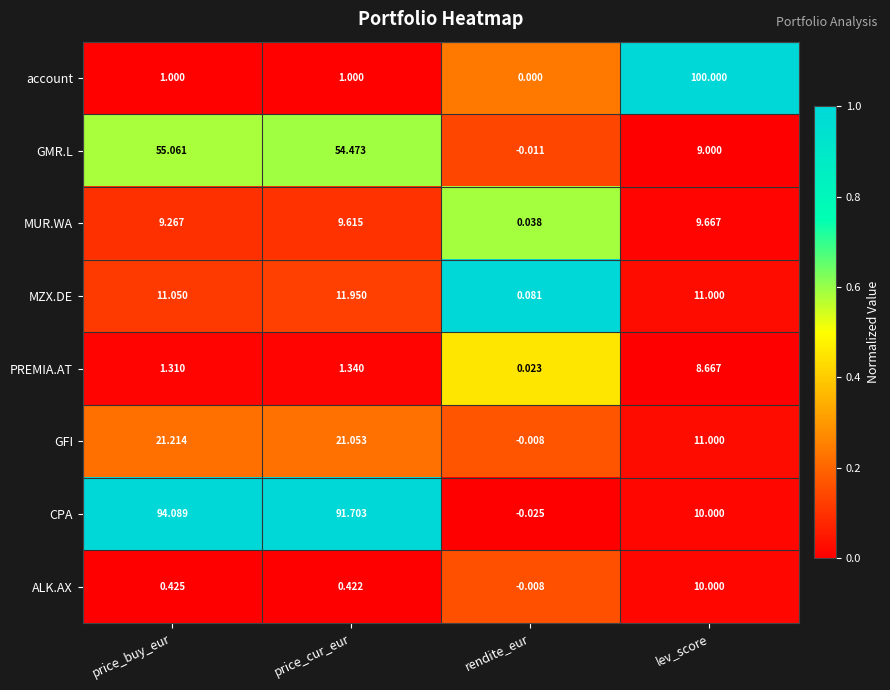

Which category has the highest value in the GFI series?

price_buy_eur